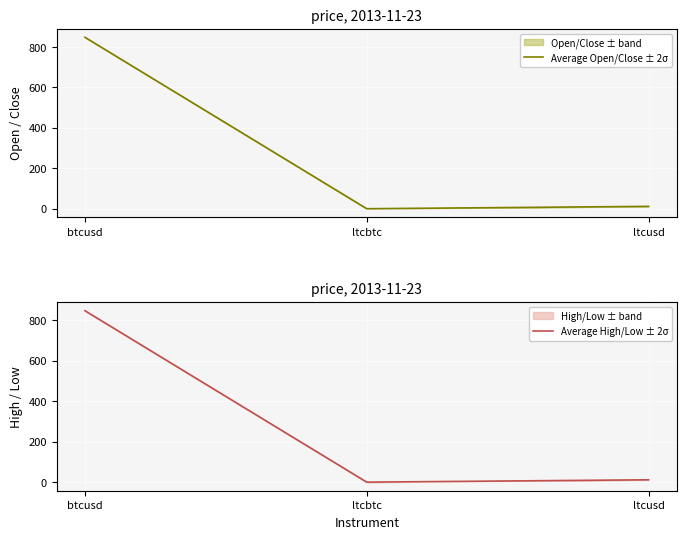

What is the value of the Average High/Low ± 2σ point at the 3rd from the left?

11.6